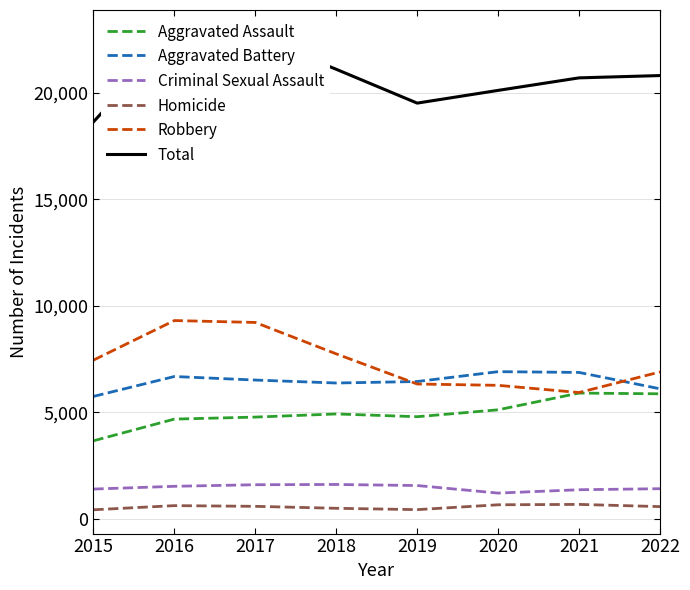

True or false: Aggravated Battery and Total cross at least once.

False